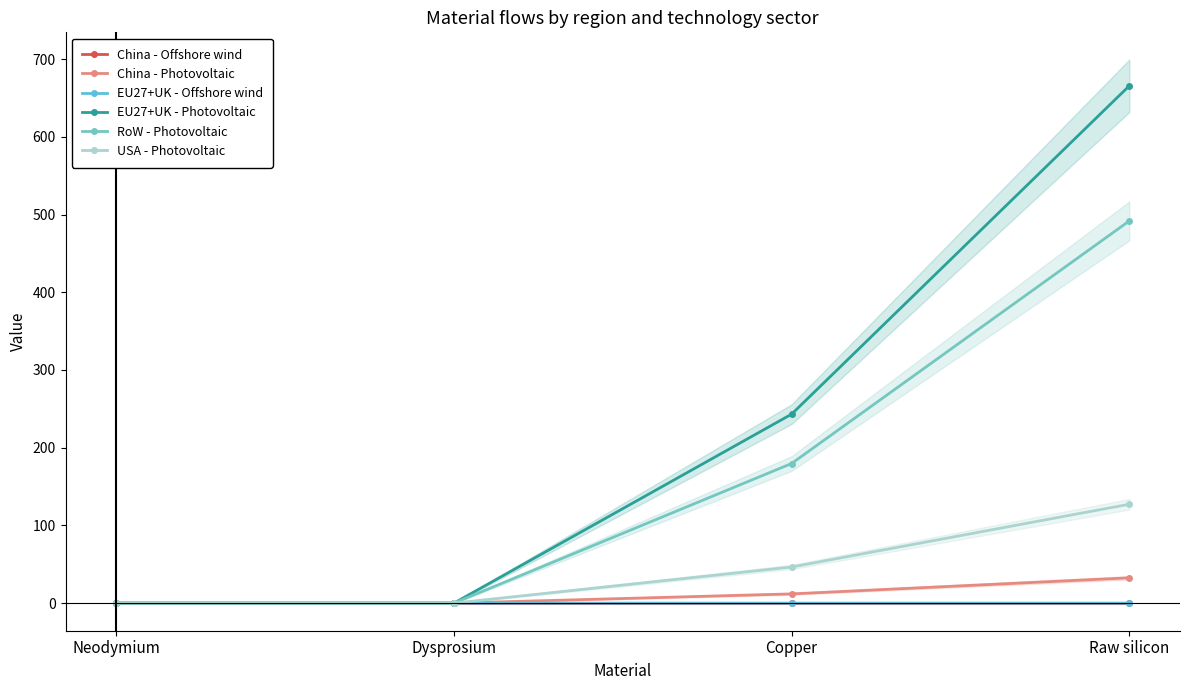

What is the difference between the second highest and second lowest values in the USA - Photovoltaic series?

46.5